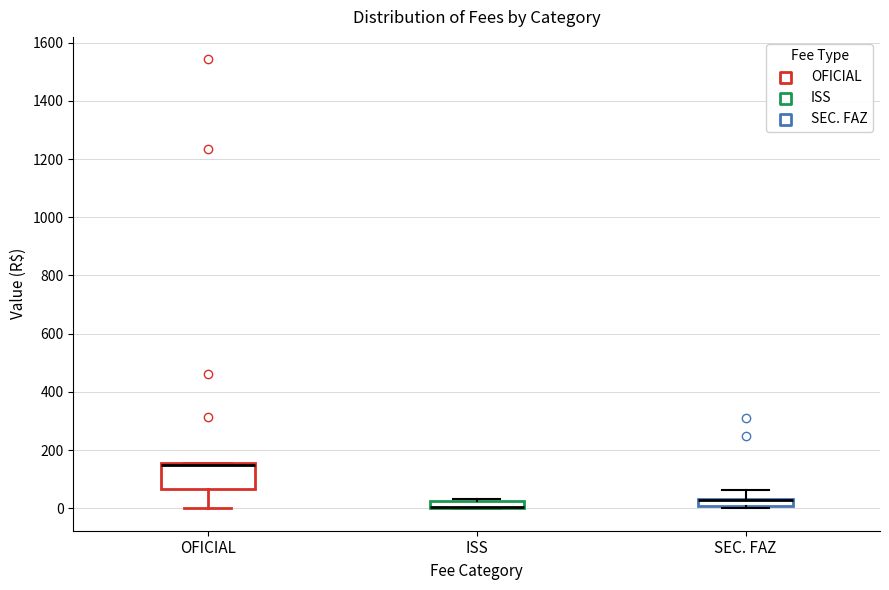

Where is the upper edge of the box for SEC. FAZ on the y-axis? The values are not printed on the chart, so give them approximately, as read against the axis.

40